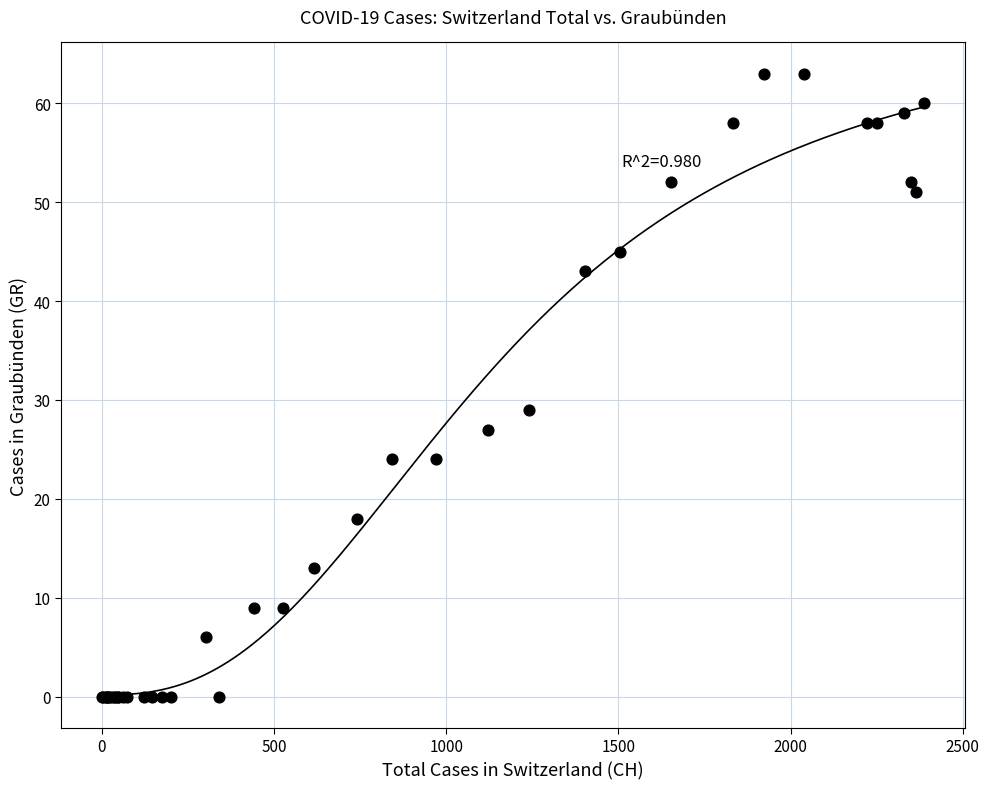

What Y value in the scatter plot is closest to 31?

29